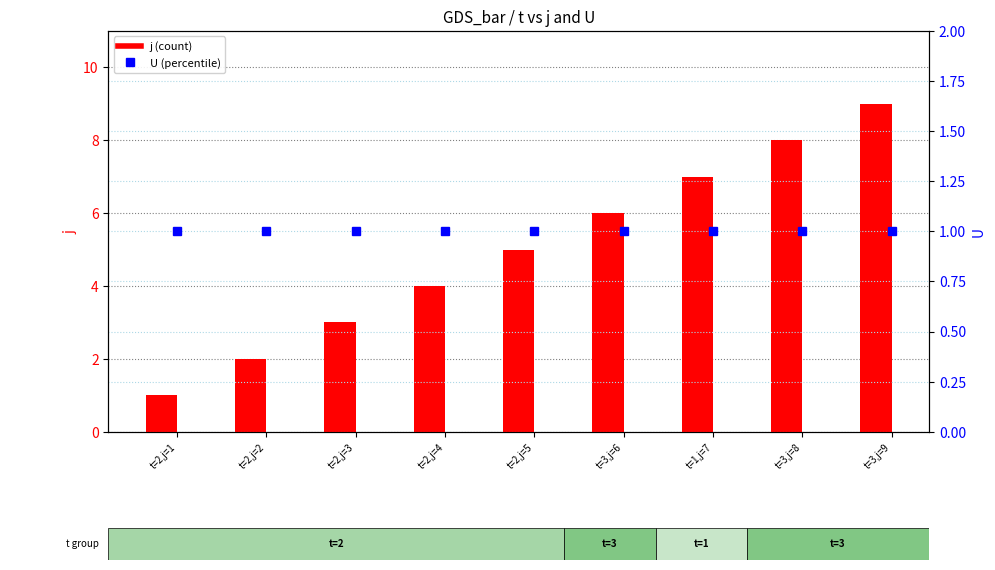

At which category does the chart reach its peak across all series?

t=3,j=9